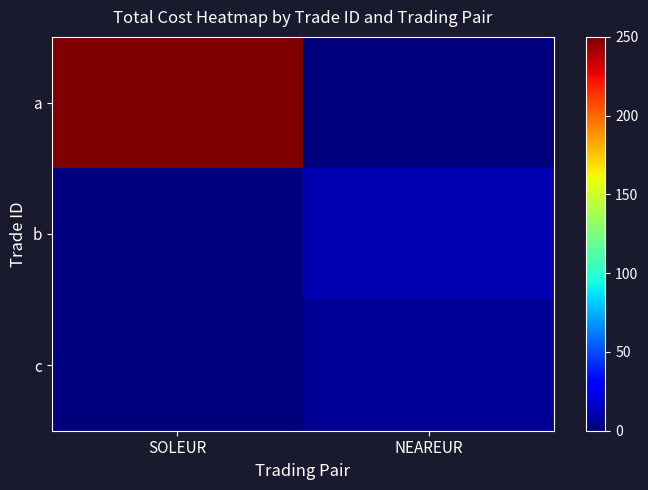

Rank the series by their maximum value, from lowest to highest.

c, b, a